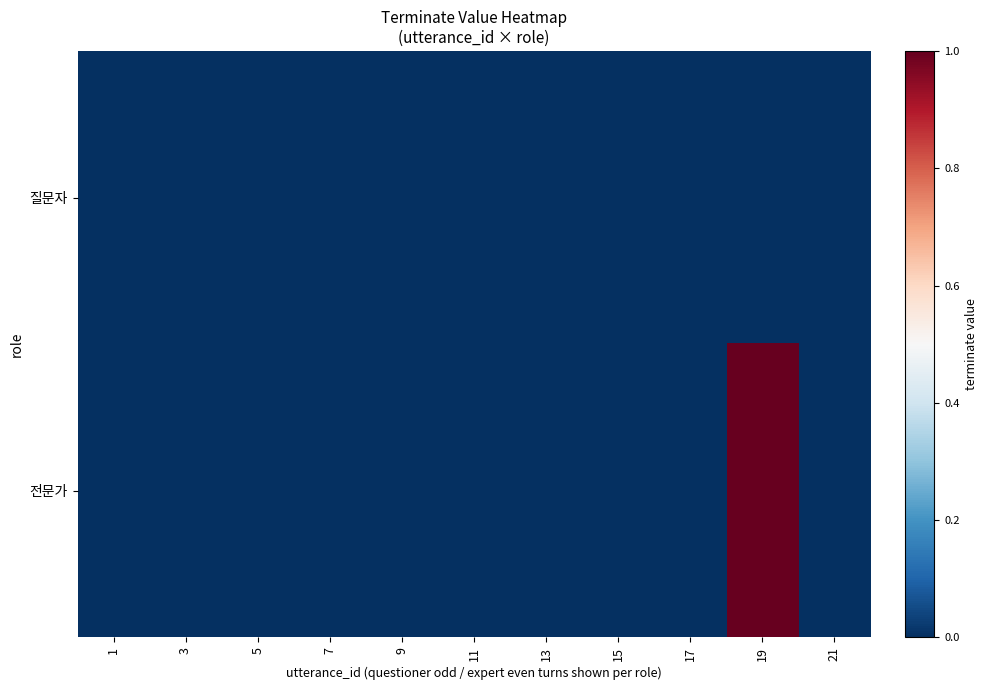

Reading right to left, extract all data points from this chart.

질문자: 21=0	19=0	17=0	15=0	13=0	11=0	9=0	7=0	5=0	3=0	1=0
전문가: 21=0	19=1	17=0	15=0	13=0	11=0	9=0	7=0	5=0	3=0	1=0